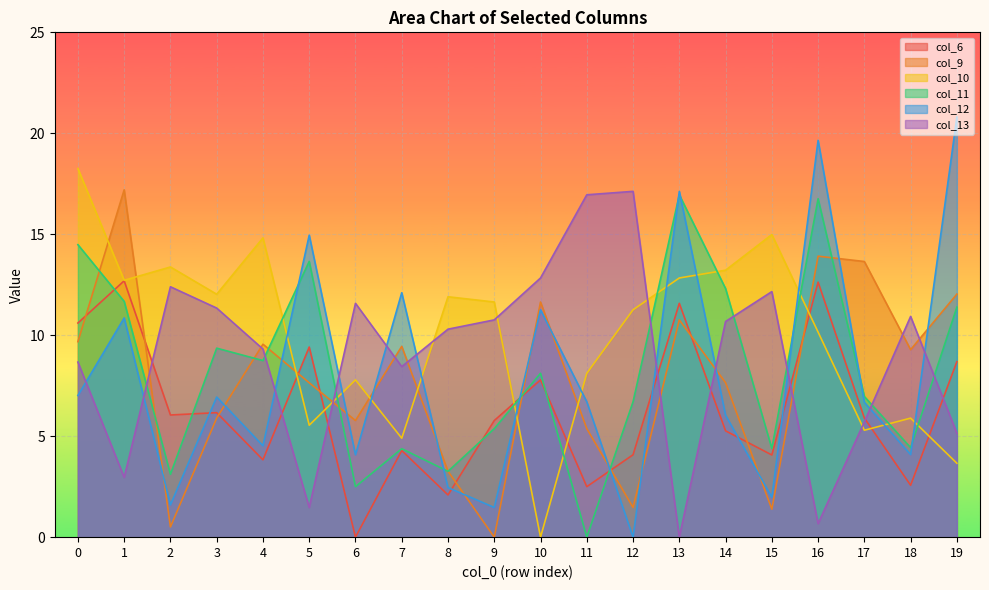

How many lines are shown in the chart?

6